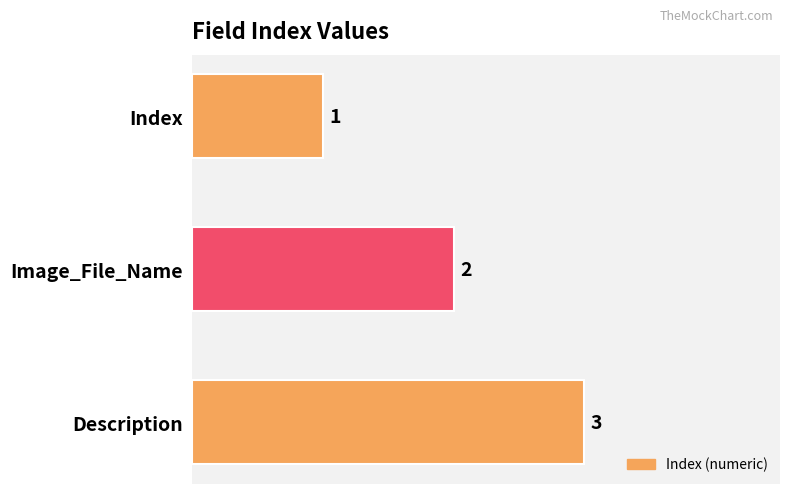

Rank the categories by value from highest to lowest.

Description, Image_File_Name, Index